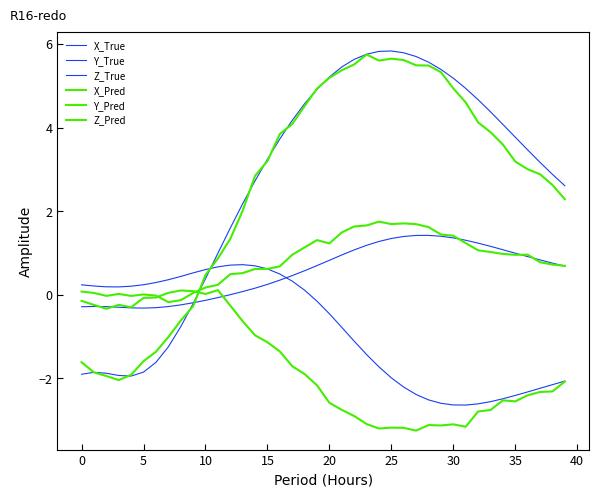

How many times do X_True and Y_Pred cross each other?

1